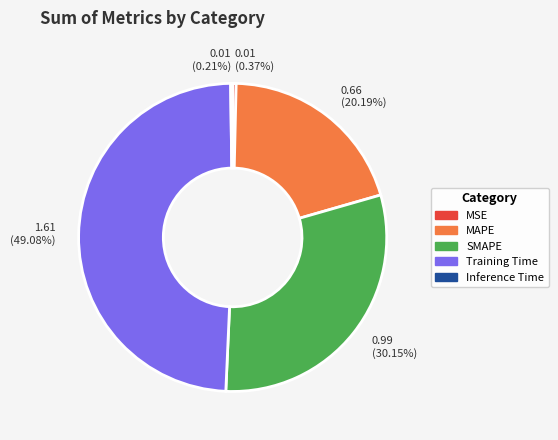

To the nearest percent, what percentage of the pie is SMAPE?

30%